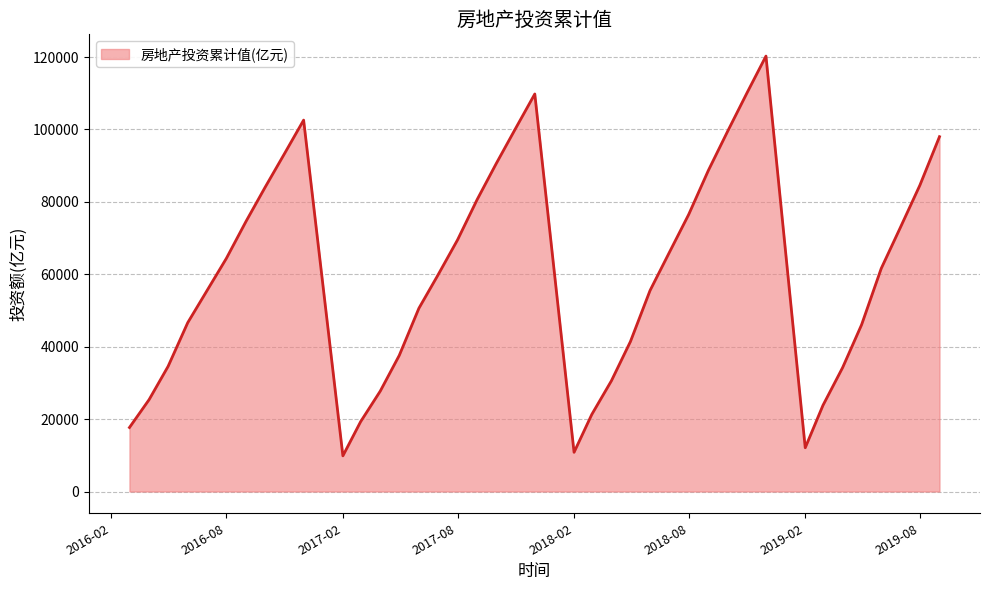

What is the difference between the maximum and minimum values?

110409.2